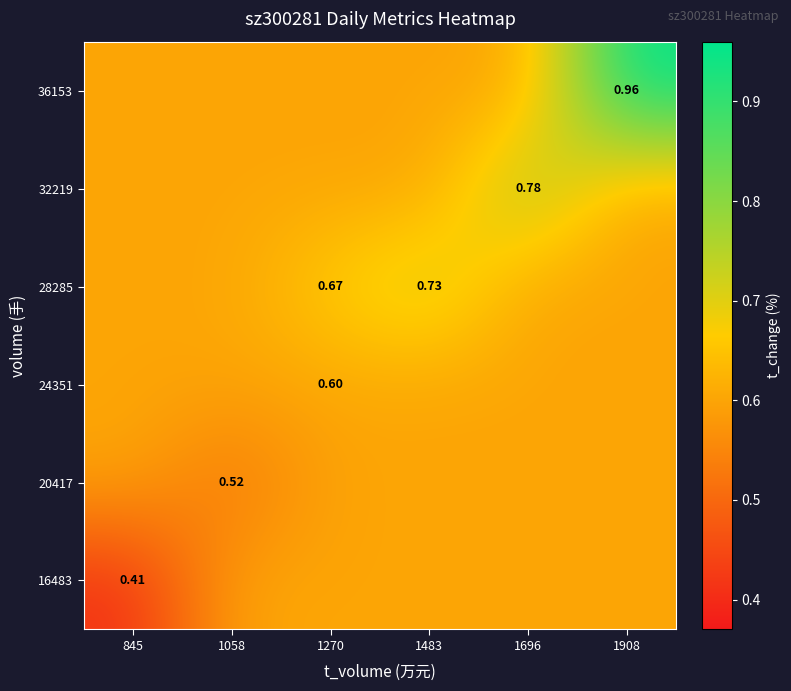

Which has a higher value, 1058 or 845?

1058